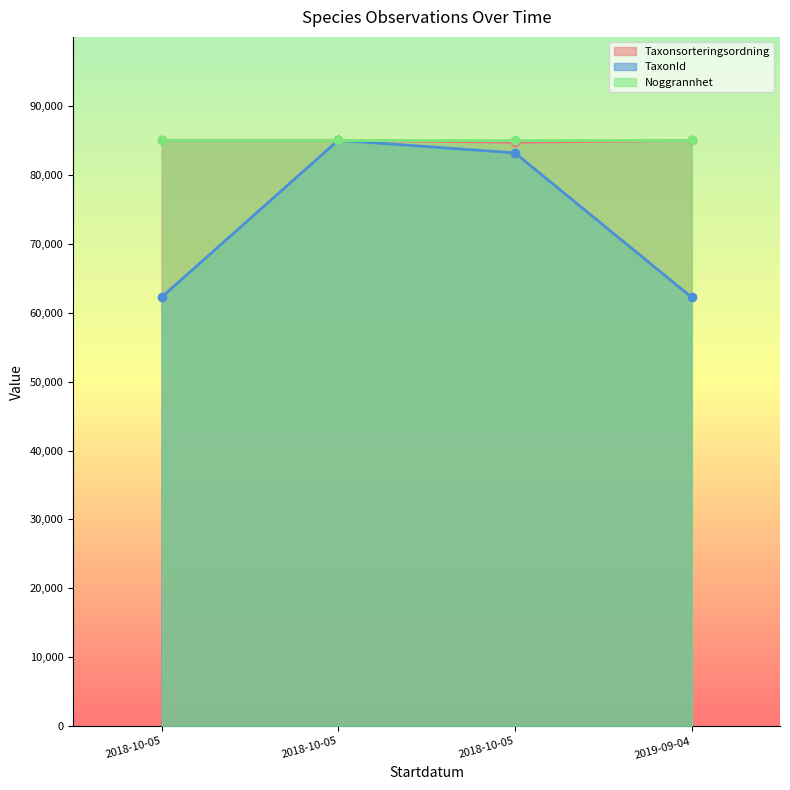

What is the average value of the TaxonId series?

73156.4